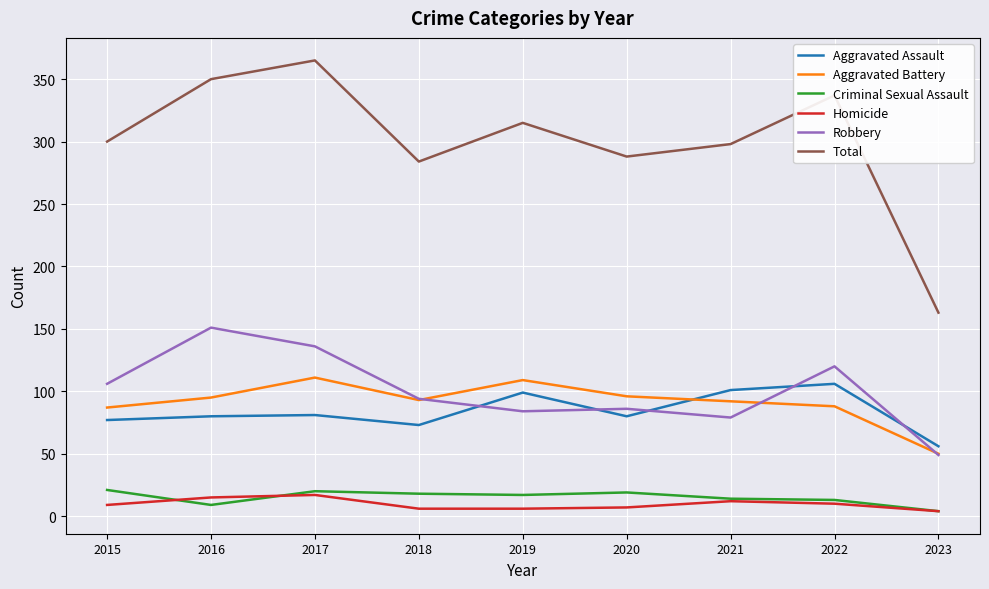

Which series has the largest total across all categories?

Total